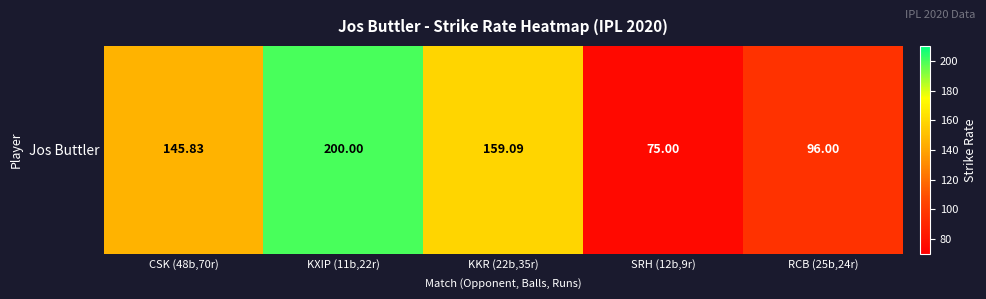

List the labels in order of value, largest first.

KXIP (11b,22r), KKR (22b,35r), CSK (48b,70r), RCB (25b,24r), SRH (12b,9r)